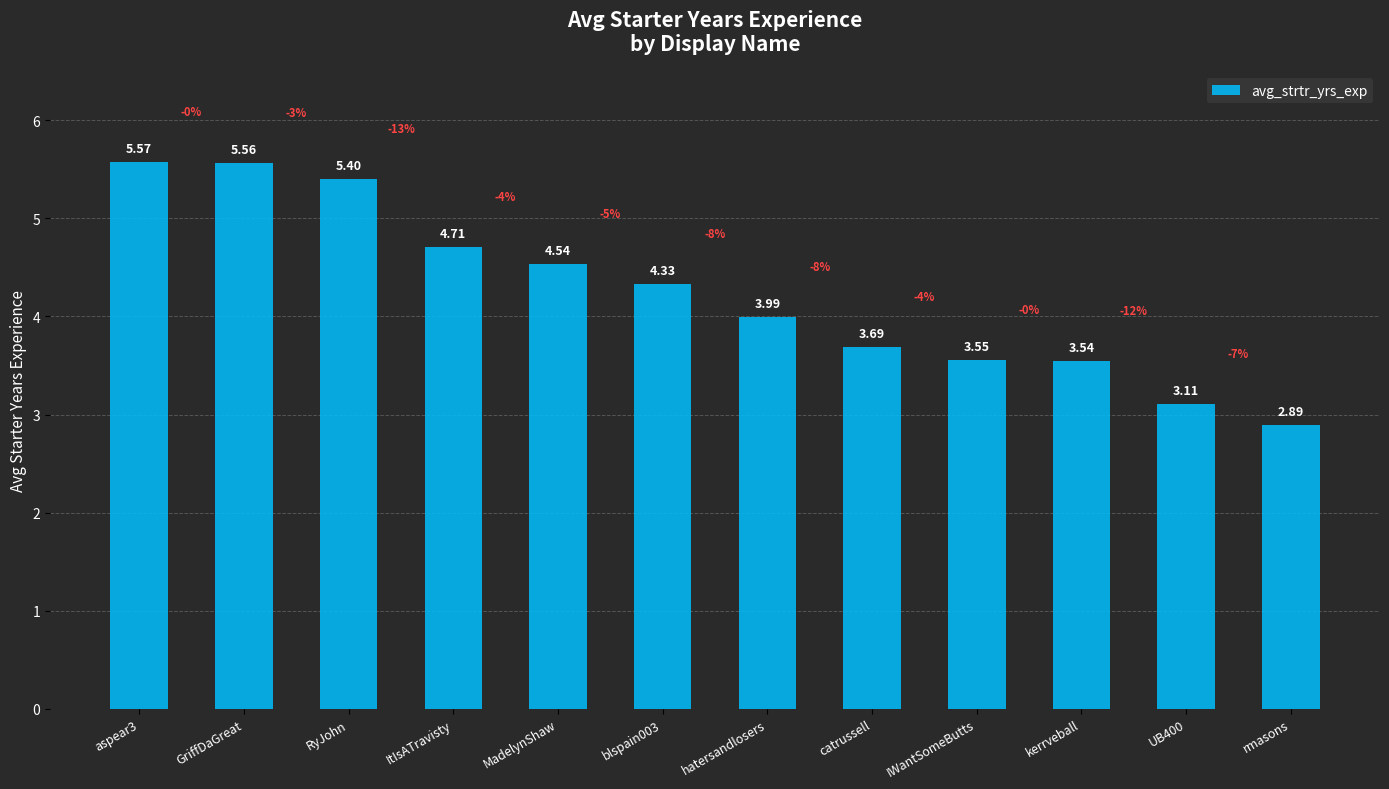

What is the label of the 11th bar from the right?

GriffDaGreat